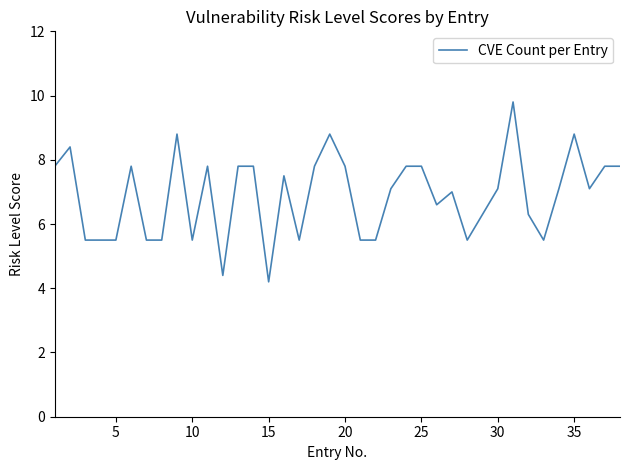

What is the minimum value shown in the chart?

4.2